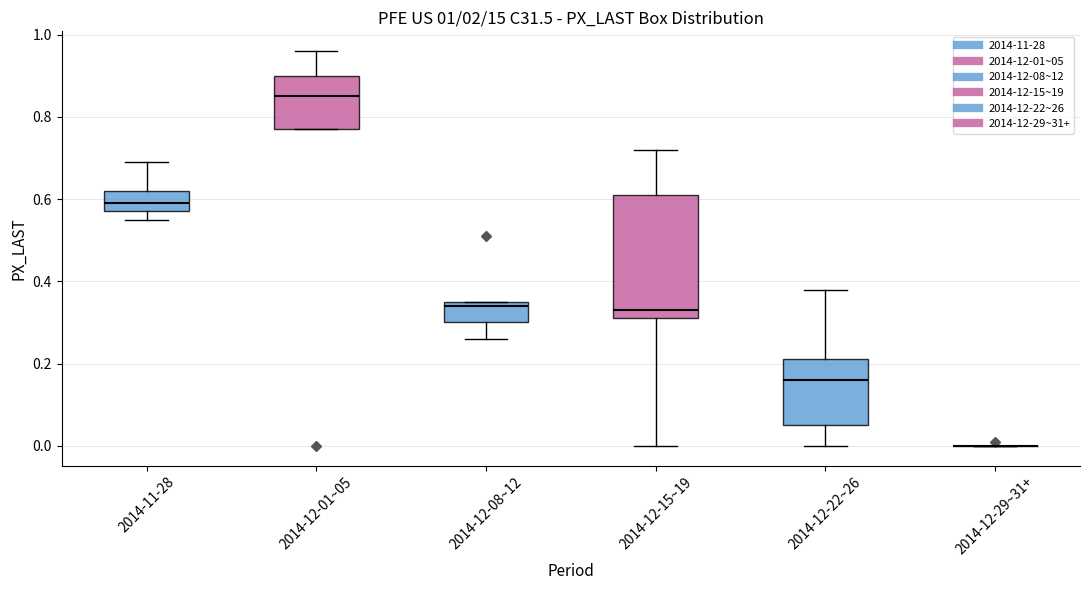

Where does the median line of the box for 2014-12-08~12 sit on the y-axis? The values are not printed on the chart, so give them approximately, as read against the axis.

0.34